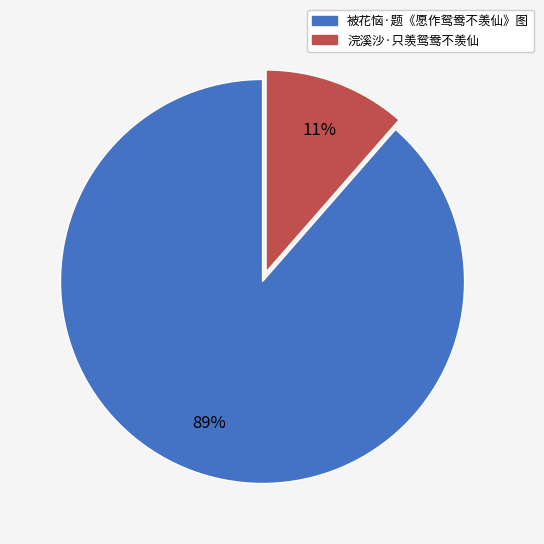

Rank the categories by value from lowest to highest.

浣溪沙·只羡鸳鸯不羡仙, 被花恼·题《愿作鸳鸯不羡仙》图